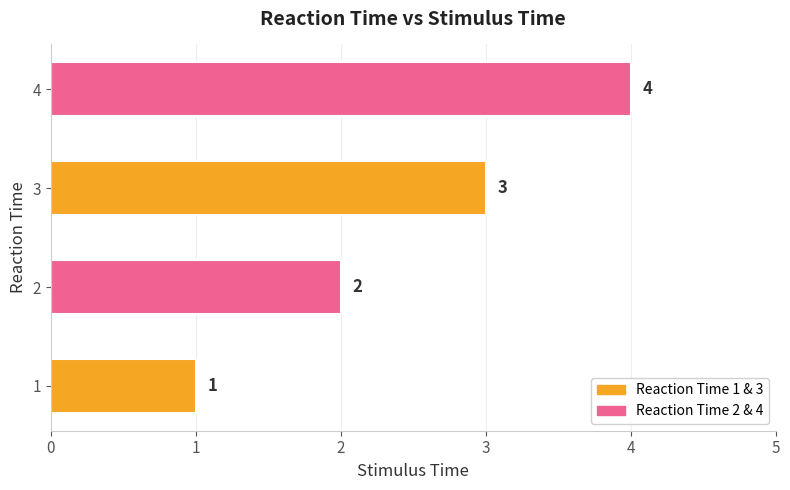

The chart shows a value of 1 at 1. True or false?

True